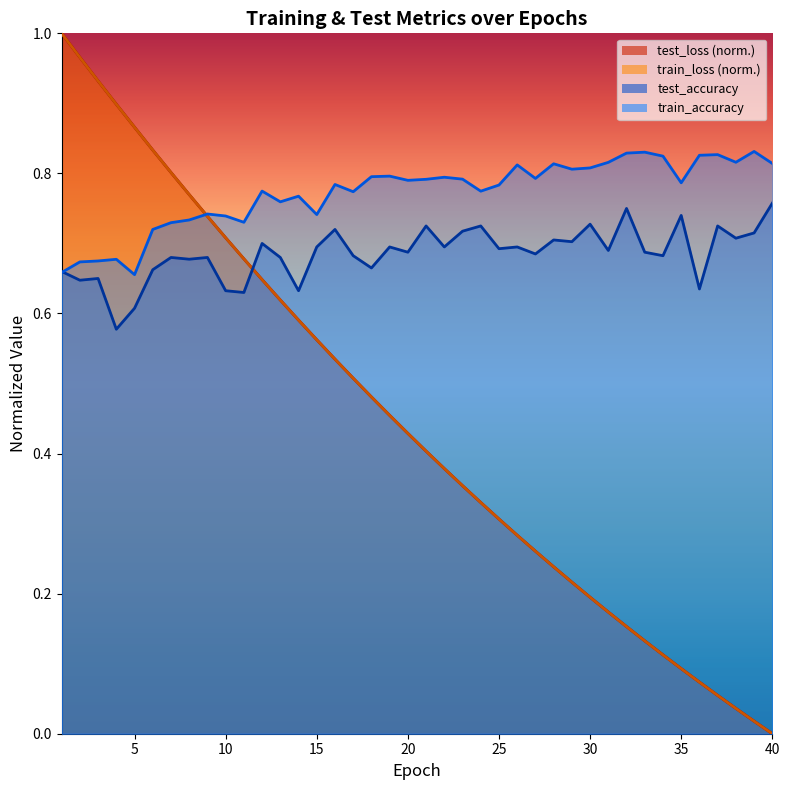

Reading left to right, extract all data points from this chart.

test_loss: 1=1.0	2=1.0	3=0.9	4=0.9	5=0.9	6=0.8	7=0.8	8=0.8	9=0.7	10=0.7	11=0.7	12=0.6	13=0.6	14=0.6	15=0.6	16=0.5	17=0.5	18=0.5	19=0.5	20=0.4	21=0.4	22=0.4	23=0.4	24=0.3	25=0.3	26=0.3	27=0.3	28=0.2	29=0.2	30=0.2	31=0.2	32=0.2	33=0.1	34=0.1	35=0.1	36=0.1	37=0.1	38=0.0	39=0.0	40=0.0
train_loss: 1=1.0	2=1.0	3=0.9	4=0.9	5=0.9	6=0.8	7=0.8	8=0.8	9=0.7	10=0.7	11=0.7	12=0.6	13=0.6	14=0.6	15=0.6	16=0.5	17=0.5	18=0.5	19=0.5	20=0.4	21=0.4	22=0.4	23=0.4	24=0.3	25=0.3	26=0.3	27=0.3	28=0.2	29=0.2	30=0.2	31=0.2	32=0.2	33=0.1	34=0.1	35=0.1	36=0.1	37=0.1	38=0.0	39=0.0	40=0.0
test_accuracy: 1=0.7	2=0.6	3=0.7	4=0.6	5=0.6	6=0.7	7=0.7	8=0.7	9=0.7	10=0.6	11=0.6	12=0.7	13=0.7	14=0.6	15=0.7	16=0.7	17=0.7	18=0.7	19=0.7	20=0.7	21=0.7	22=0.7	23=0.7	24=0.7	25=0.7	26=0.7	27=0.7	28=0.7	29=0.7	30=0.7	31=0.7	32=0.8	33=0.7	34=0.7	35=0.7	36=0.6	37=0.7	38=0.7	39=0.7	40=0.8
train_accuracy: 1=0.7	2=0.7	3=0.7	4=0.7	5=0.7	6=0.7	7=0.7	8=0.7	9=0.7	10=0.7	11=0.7	12=0.8	13=0.8	14=0.8	15=0.7	16=0.8	17=0.8	18=0.8	19=0.8	20=0.8	21=0.8	22=0.8	23=0.8	24=0.8	25=0.8	26=0.8	27=0.8	28=0.8	29=0.8	30=0.8	31=0.8	32=0.8	33=0.8	34=0.8	35=0.8	36=0.8	37=0.8	38=0.8	39=0.8	40=0.8